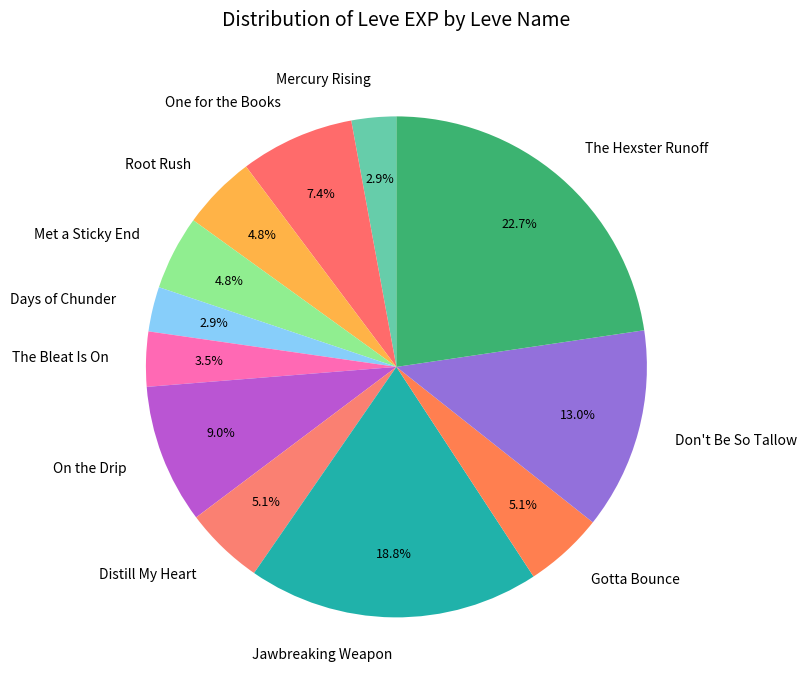

Is there any slice that represents more than half of the pie?

No